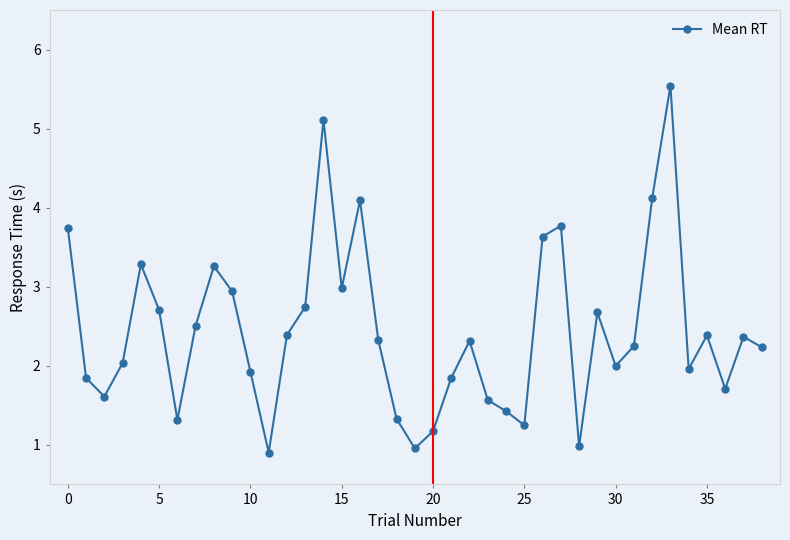

What is the difference between the second highest and minimum values?

4.2